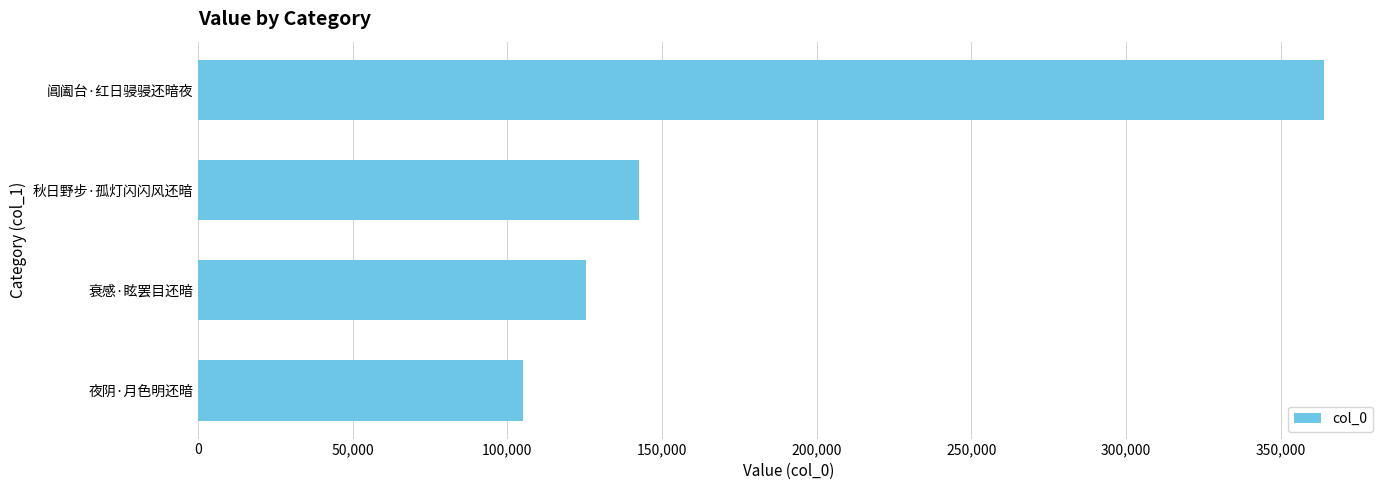

The chart shows a value of 26753 at 夜阴·月色明还暗. True or false?

False